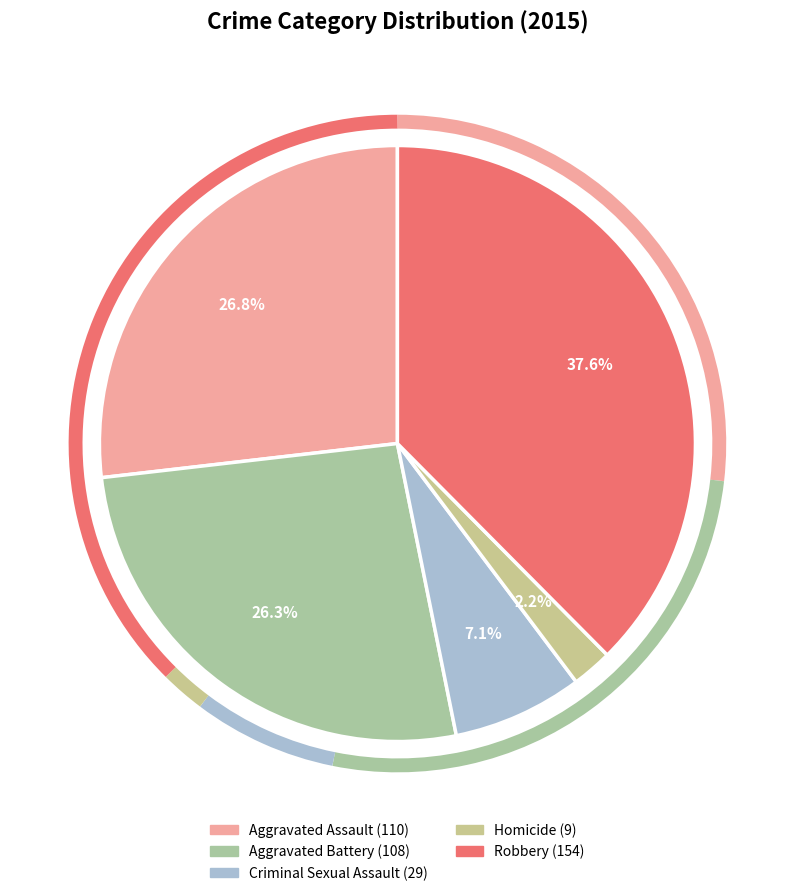

To the nearest percent, what portion does Homicide represent?

2%